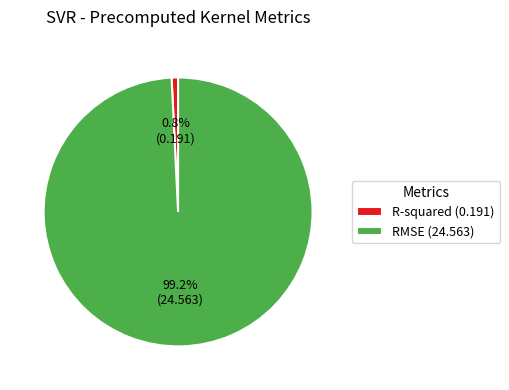

To the nearest percent, what percentage of the pie is R-squared?

1%